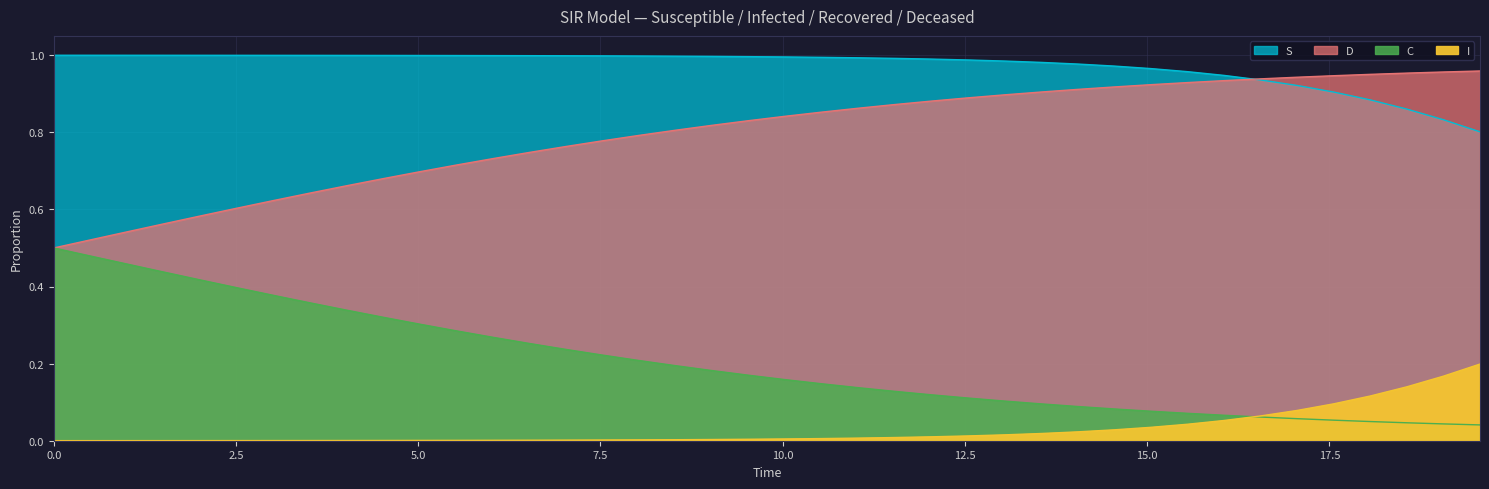

Which series ends up on top after the final intersection of S and C?

C